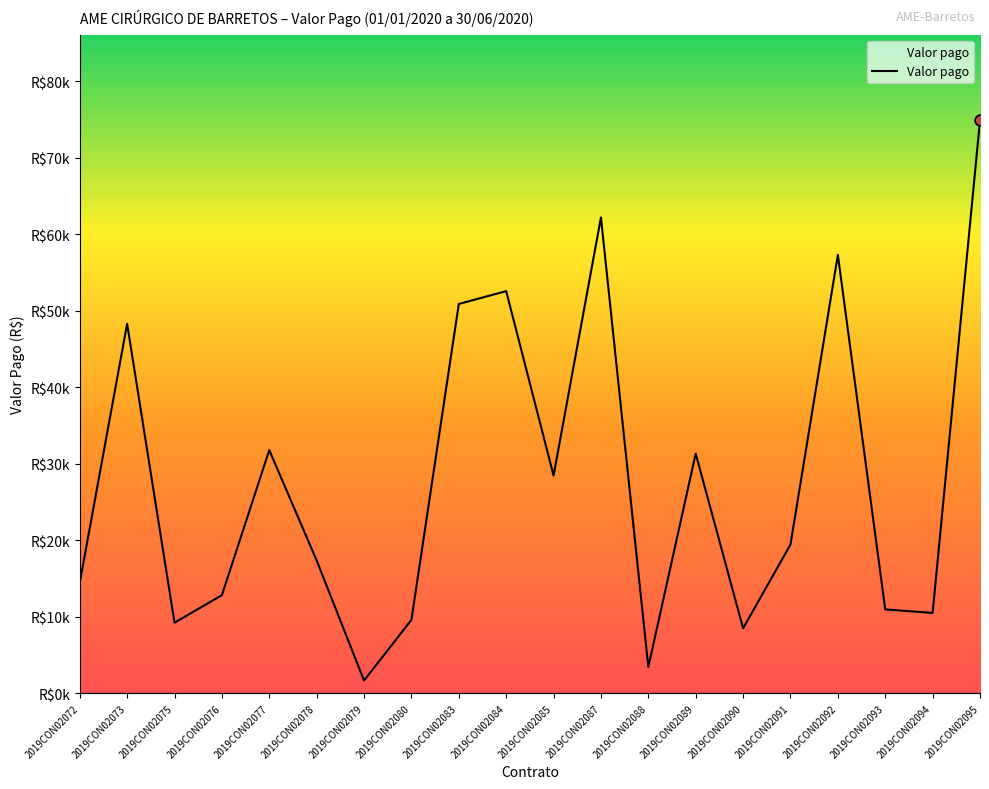

Which has a higher value, 2019CON02077 or 2019CON02085?

2019CON02077